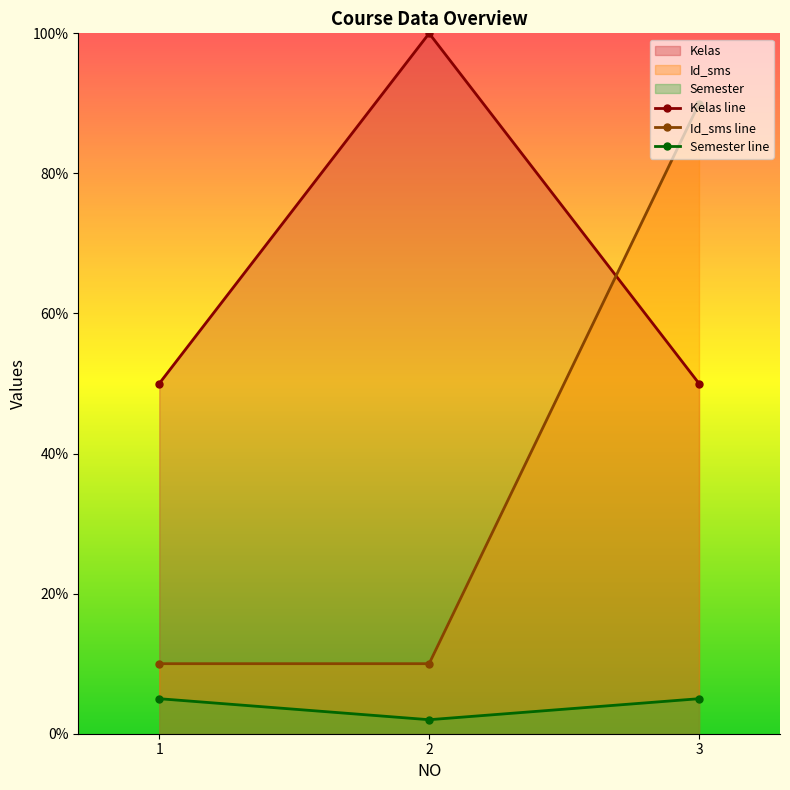

What is the difference between the highest and lowest values at 3?

85.0